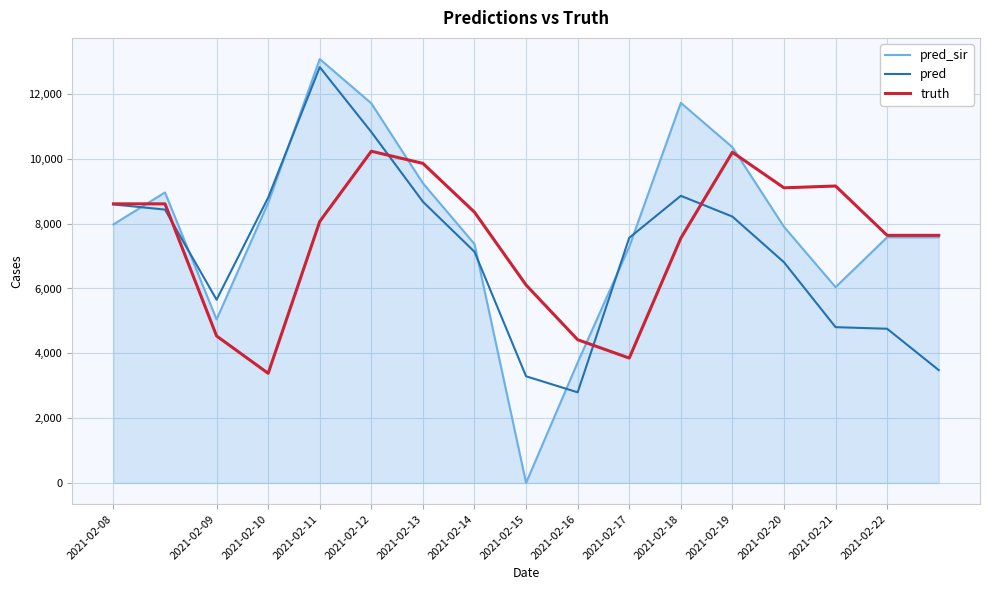

Which series has the widest spread of values?

pred_sir